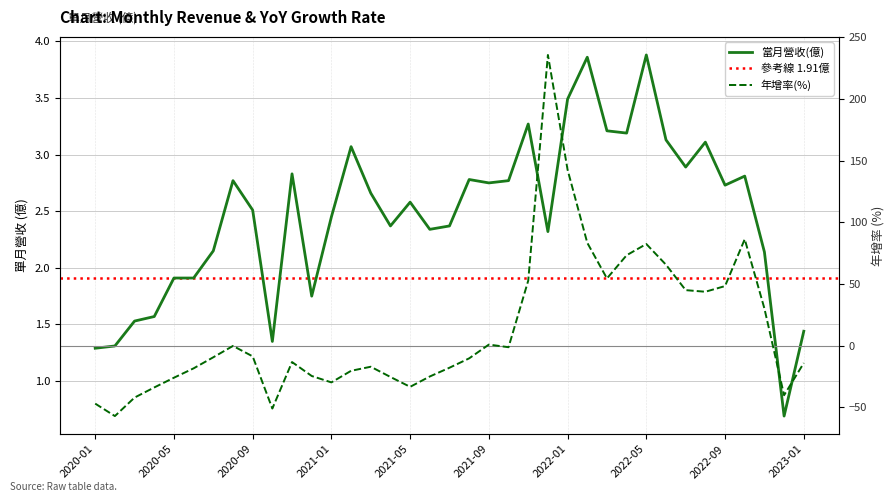

Reading left to right, what are all the values shown in this chart?

當月營收(億): 2020-01=1.3	2020-02=1.3	2020-03=1.5	2020-04=1.6	2020-05=1.9	2020-06=1.9	2020-07=2.1	2020-08=2.8	2020-09=2.5	2020-10=1.4	2020-11=2.8	2020-12=1.8	2021-01=2.5	2021-02=3.1	2021-03=2.7	2021-04=2.4	2021-05=2.6	2021-06=2.3	2021-07=2.4	2021-08=2.8	2021-09=2.8	2021-10=2.8	2021-11=3.3	2021-12=2.3	2022-01=3.5	2022-02=3.9	2022-03=3.2	2022-04=3.2	2022-05=3.9	2022-06=3.1	2022-07=2.9	2022-08=3.1	2022-09=2.7	2022-10=2.8	2022-11=2.1	2022-12=0.7	2023-01=1.4
年增率(%): 2020-01=-47.1	2020-02=-57.2	2020-03=-42.2	2020-04=-34.0	2020-05=-26.1	2020-06=-18.5	2020-07=-9.5	2020-08=-0.3	2020-09=-8.8	2020-10=-51.1	2020-11=-13.4	2020-12=-24.7	2021-01=-29.9	2021-02=-20.5	2021-03=-17.2	2021-04=-25.5	2021-05=-33.5	2021-06=-25.1	2021-07=-18.0	2021-08=-10.4	2021-09=0.8	2021-10=-1.4	2021-11=52.6	2021-12=235.6	2022-01=142.5	2022-02=83.3	2022-03=54.4	2022-04=73.2	2022-05=82.3	2022-06=65.5	2022-07=44.9	2022-08=43.6	2022-09=48.2	2022-10=86.2	2022-11=30.0	2022-12=-40.3	2023-01=-14.2